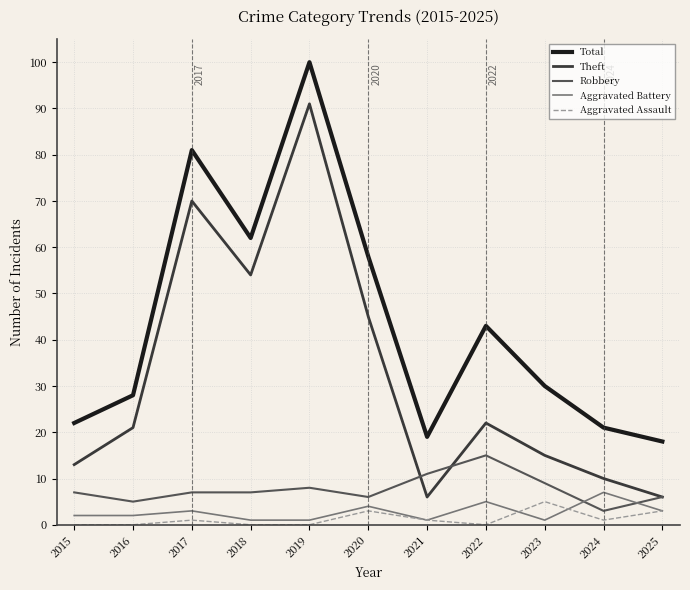

Is it true that Theft equals 22 at 2022?

True